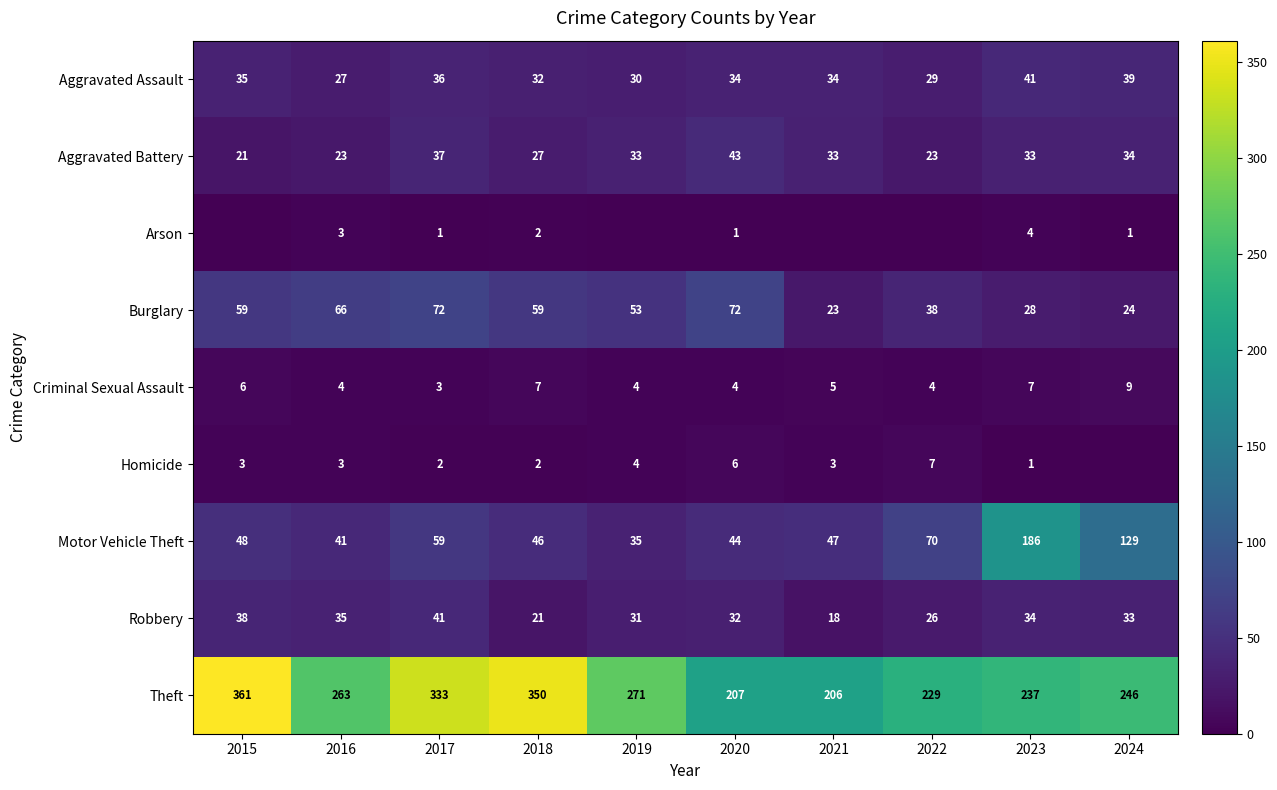

What is the difference between the maximum and minimum values in the Motor Vehicle Theft series?

151